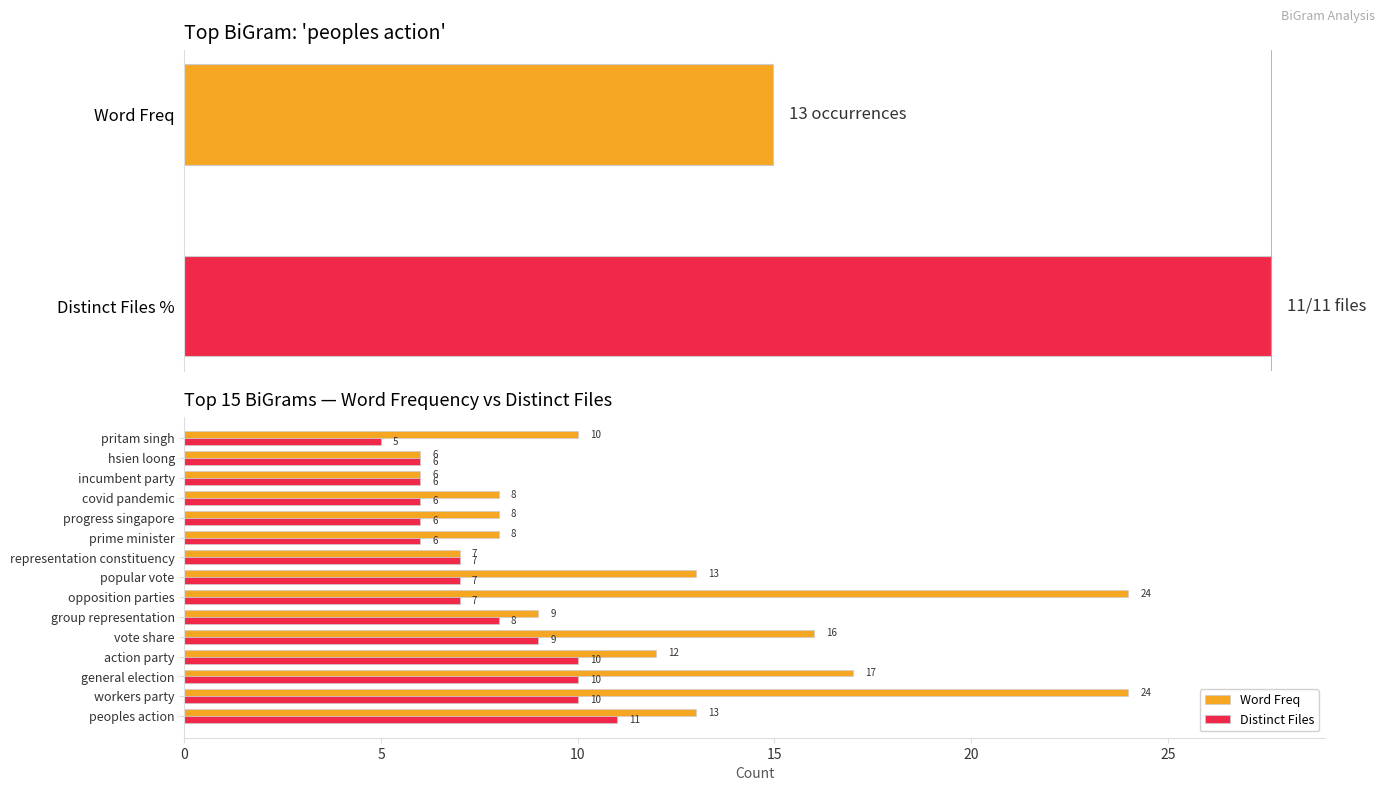

The value of Distinct Files at general election is 10. True or false?

True